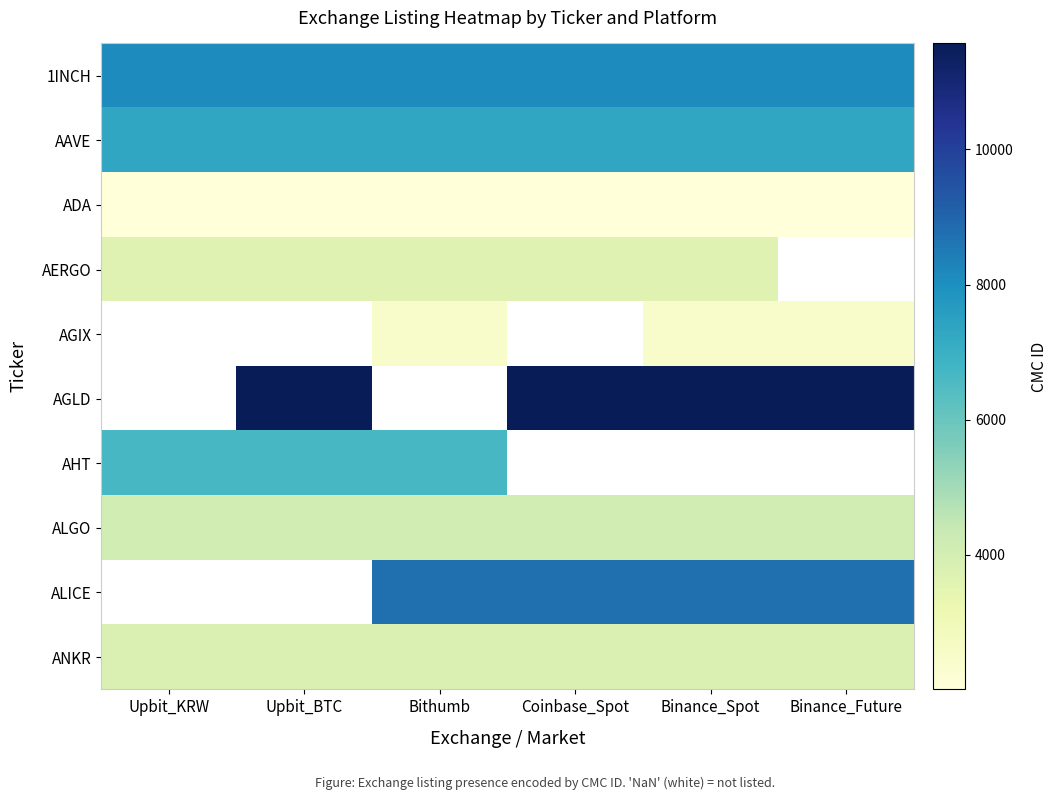

How many categories are shown in the chart?

6